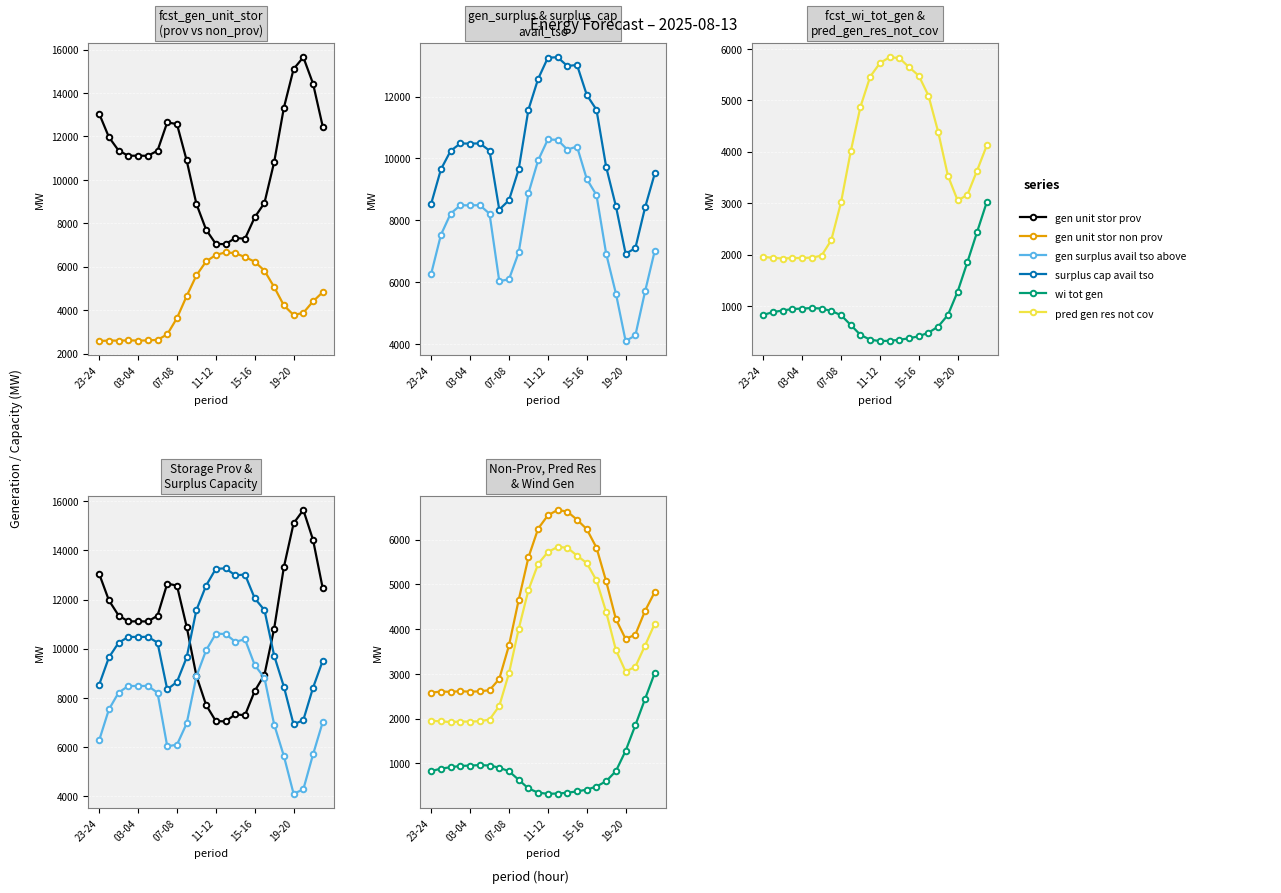

The value of pred_gen_res_not_cov at 13 is 5839. True or false?

True